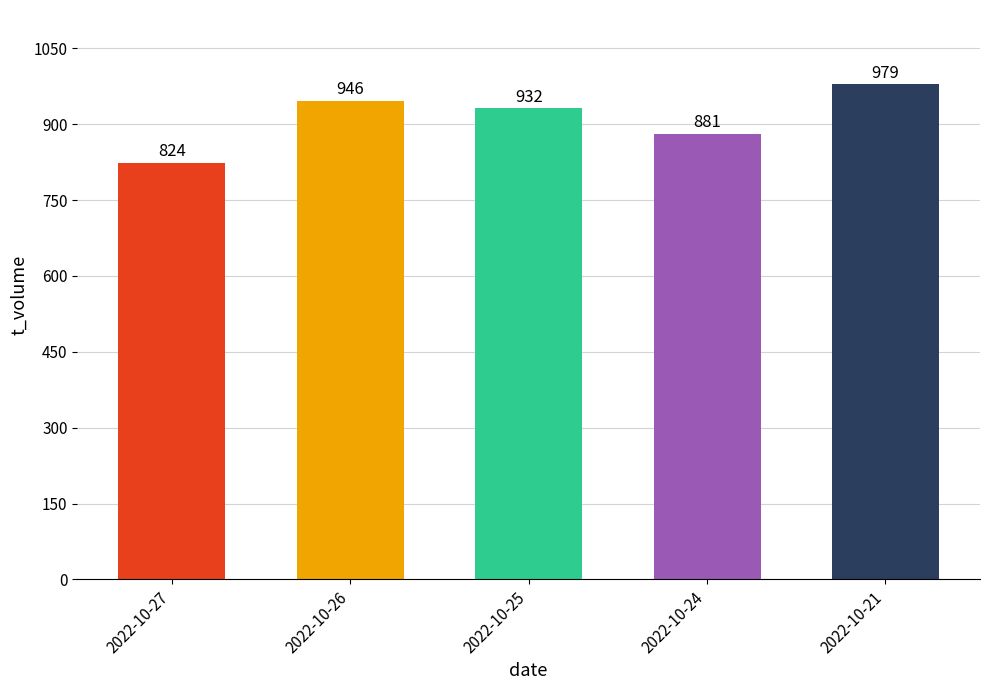

Between 2022-10-27 and 2022-10-21, which is larger?

2022-10-21